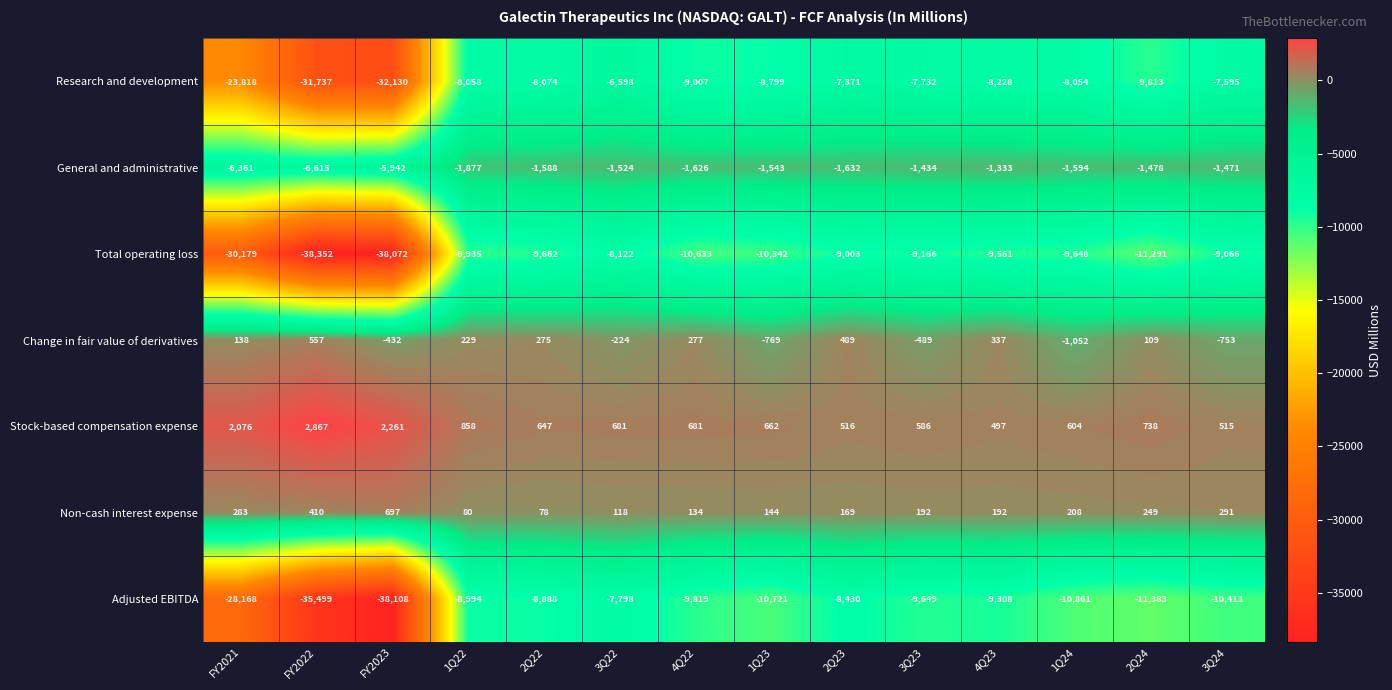

At 3Q22, list the series in order from largest to smallest.

Stock-based compensation expense, Non-cash interest expense, Change in fair value of derivatives, General and administrative, Research and development, Adjusted EBITDA, Total operating loss